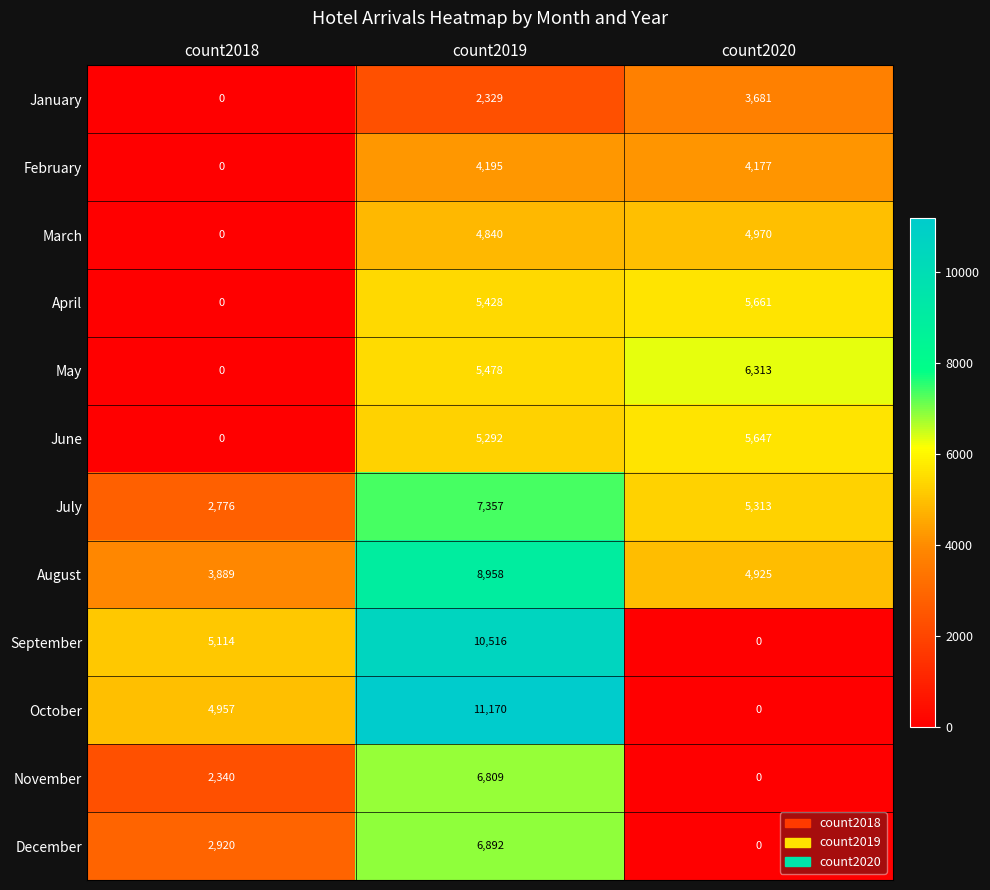

What is the spread (max minus min) of values at count2020?

6313